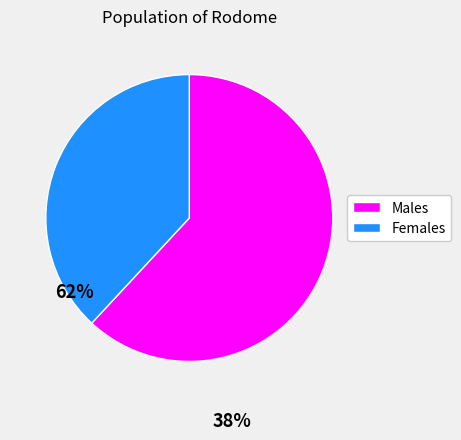

How many segments does this pie chart have?

2